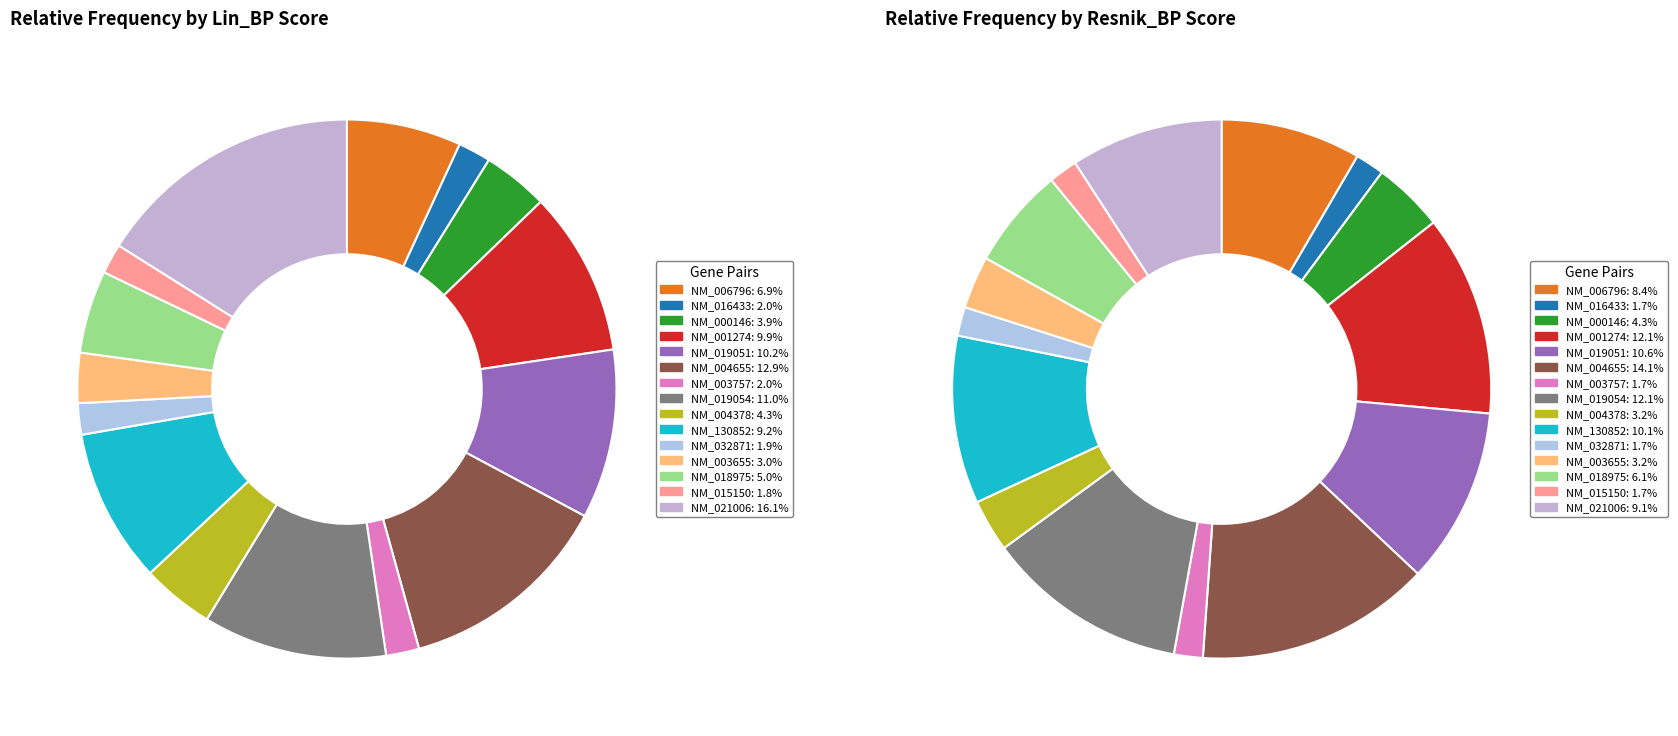

To the nearest percent, what portion does NM_001274 represent?

12%